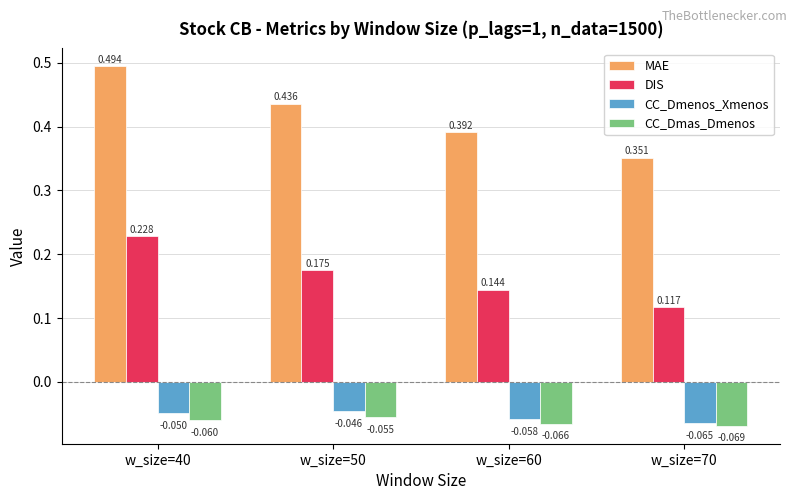

Which series has the largest range (max minus min)?

MAE